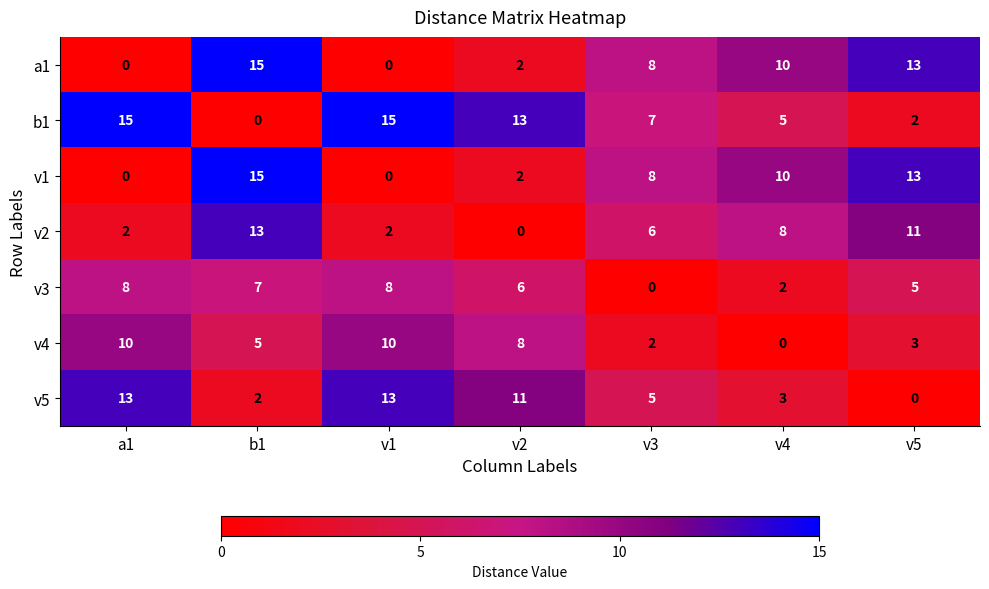

What is the sum of all v5 values?

47